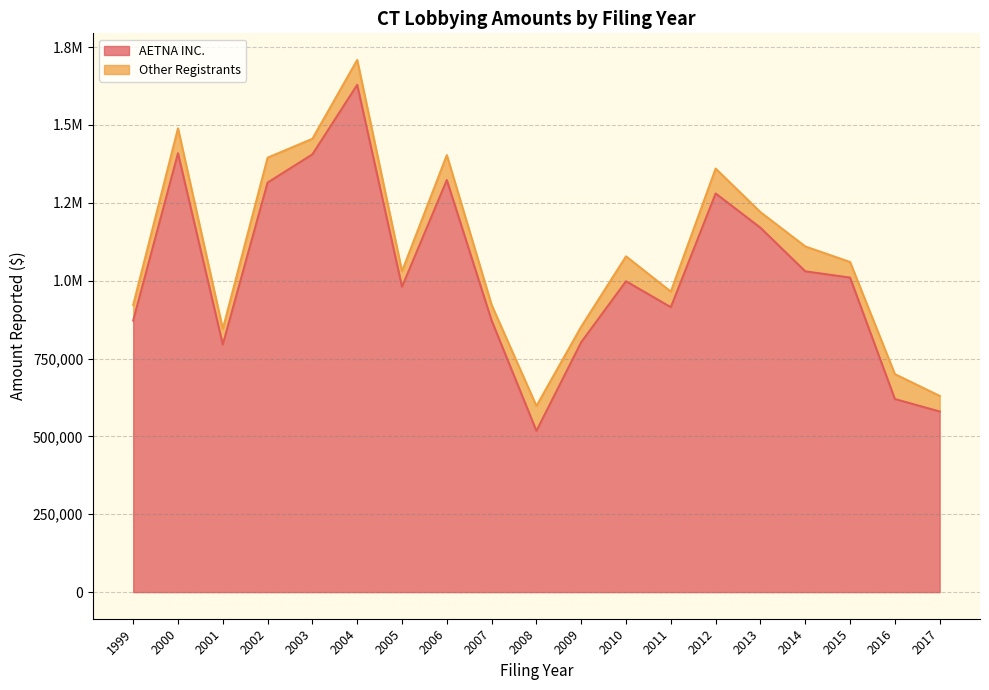

List the labels in order of value, smallest first.

2008, 2017, 2016, 2001, 2009, 1999, 2007, 2011, 2005, 2010, 2015, 2014, 2013, 2012, 2002, 2006, 2003, 2000, 2004